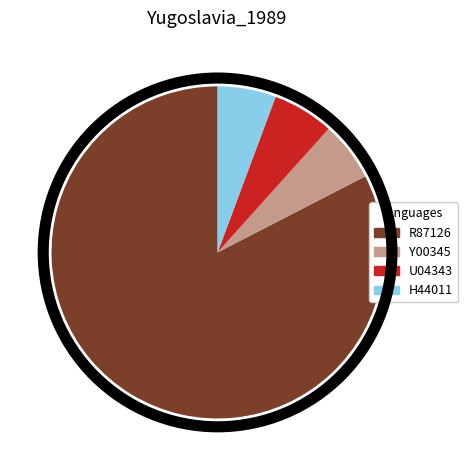

True or false: Y00345 accounts for 6% of the total.

True